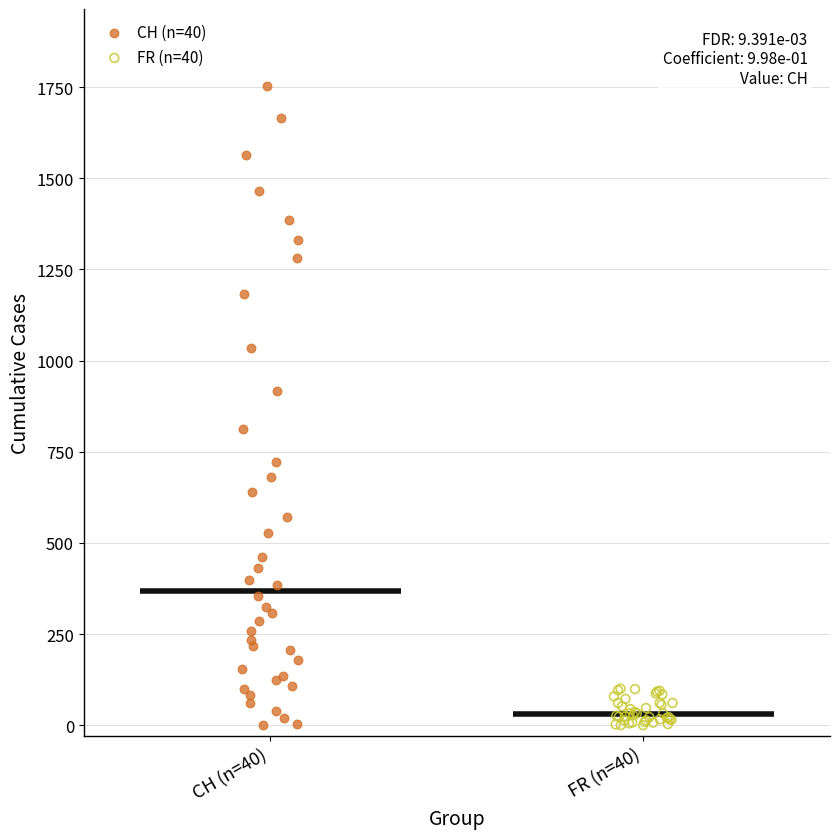

Which series has the largest Y range (max minus min)?

CH (n=40)